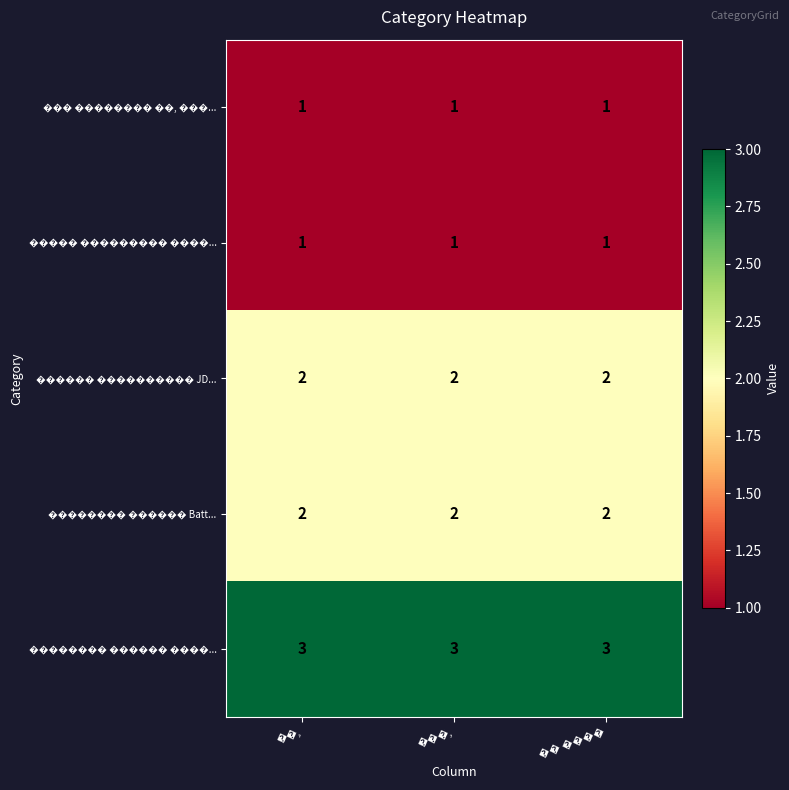

What is the maximum value shown in the chart?

3